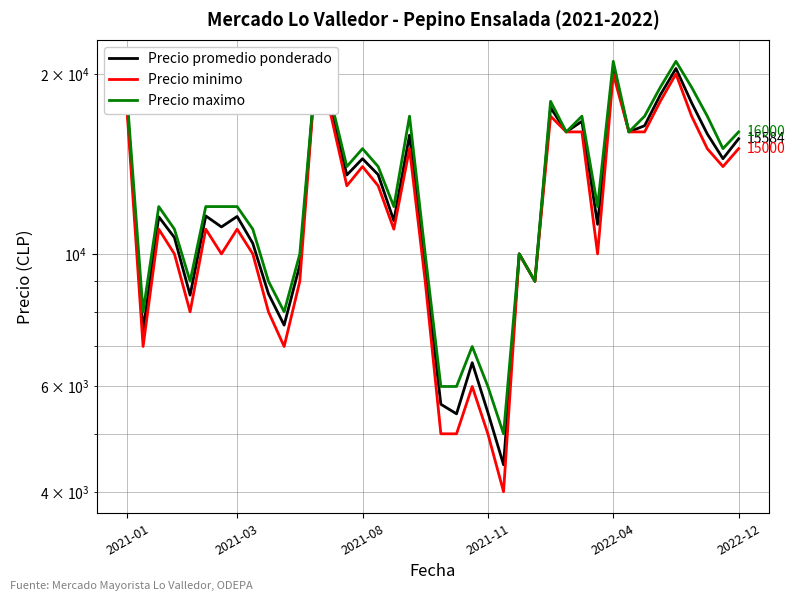

How many data points in Precio promedio ponderado are above 11575?

19